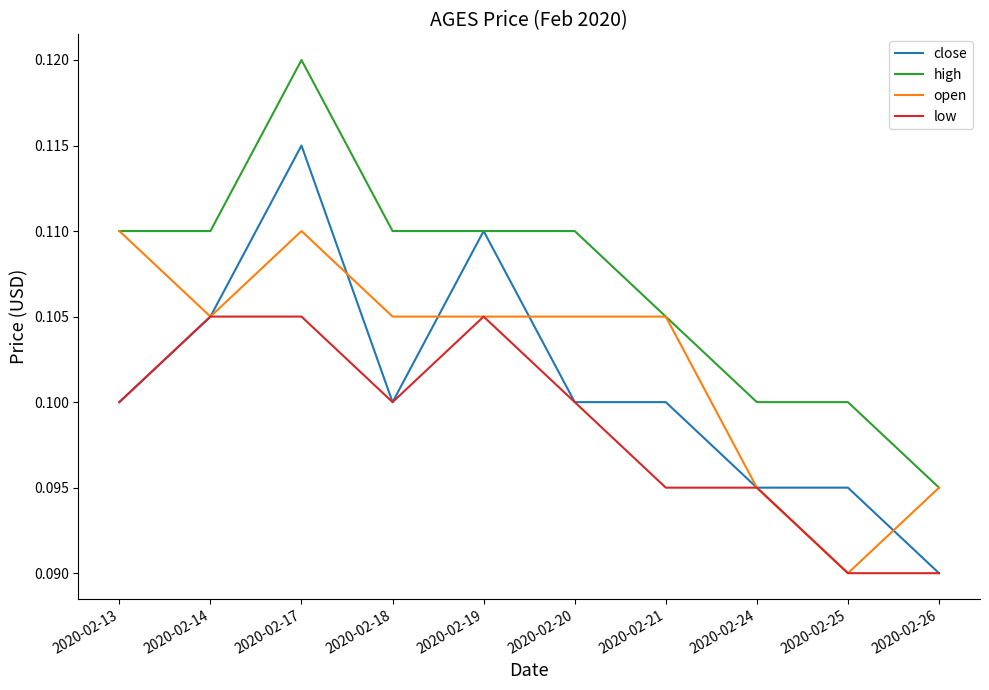

True or false: high and low cross at least once.

False